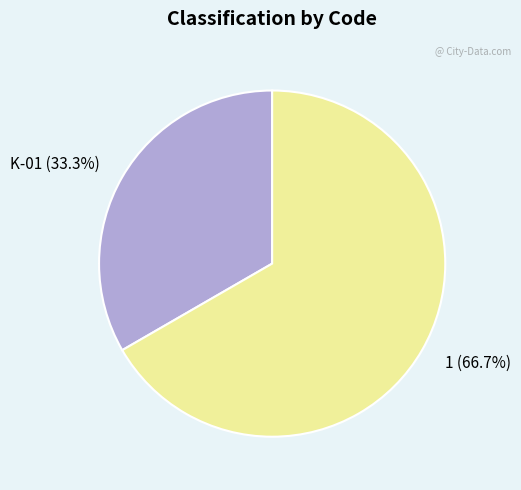

Is there a majority slice in this chart?

Yes